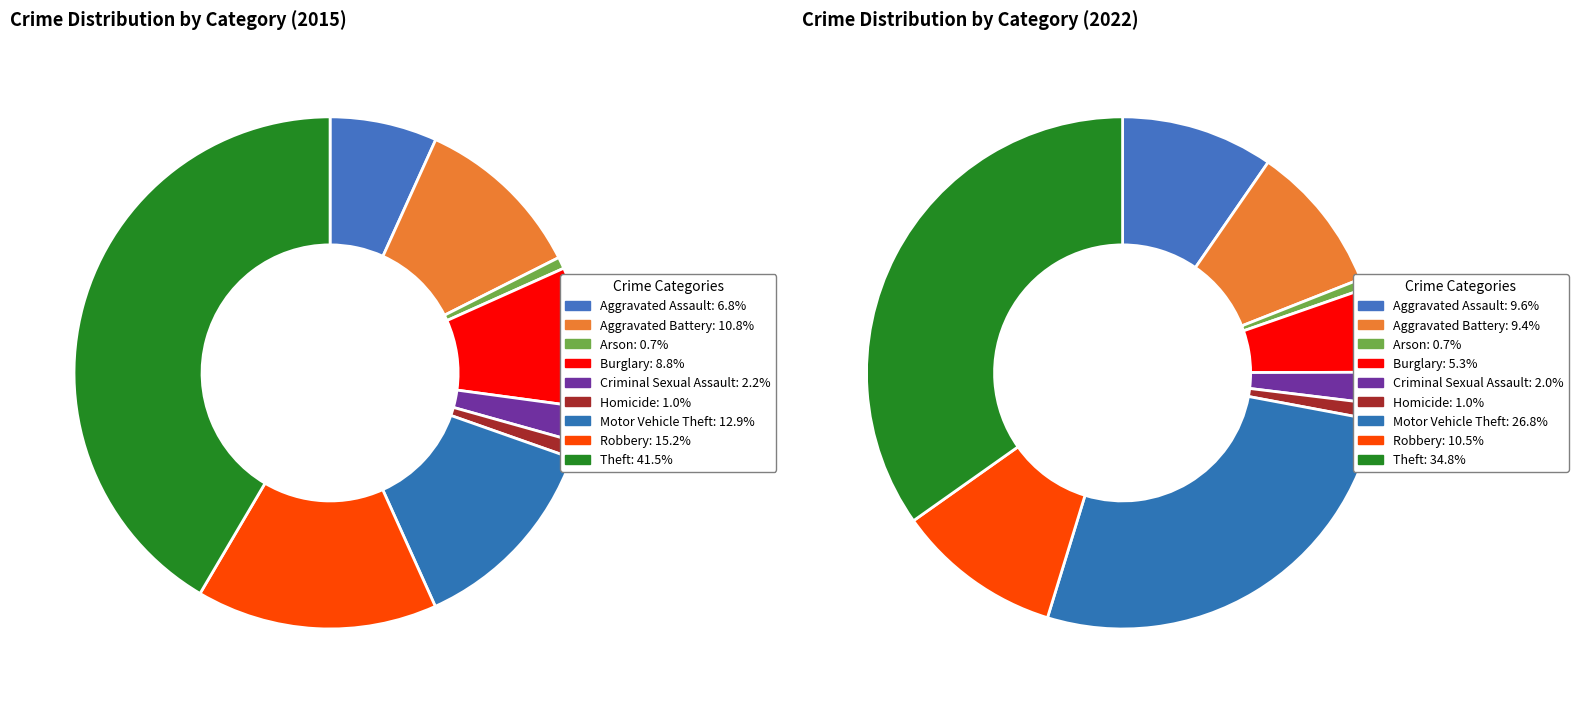

Which series has the widest spread of values?

values_2015